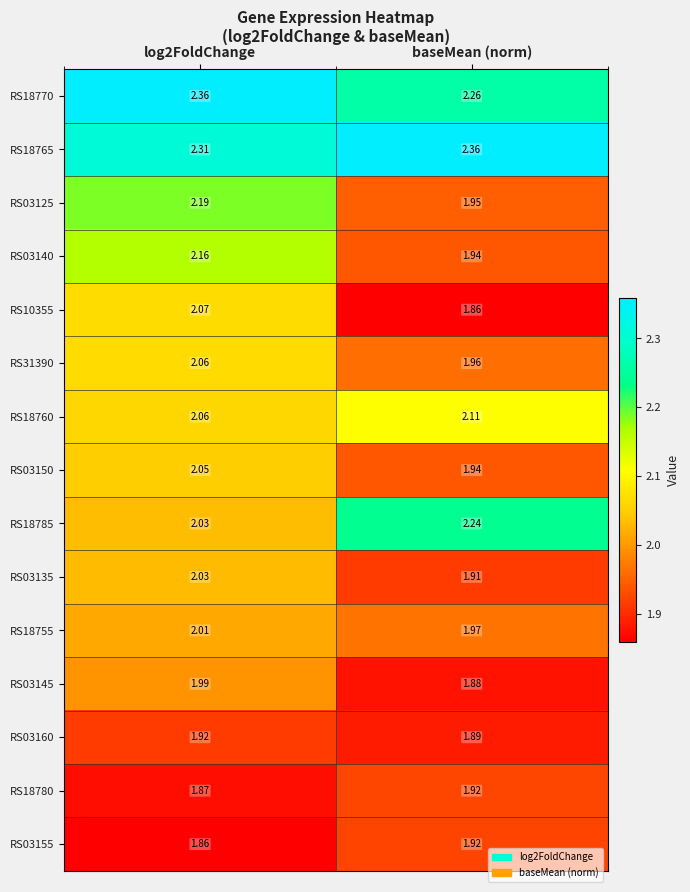

At which label is RS31390 closest to 2?

baseMean (norm)